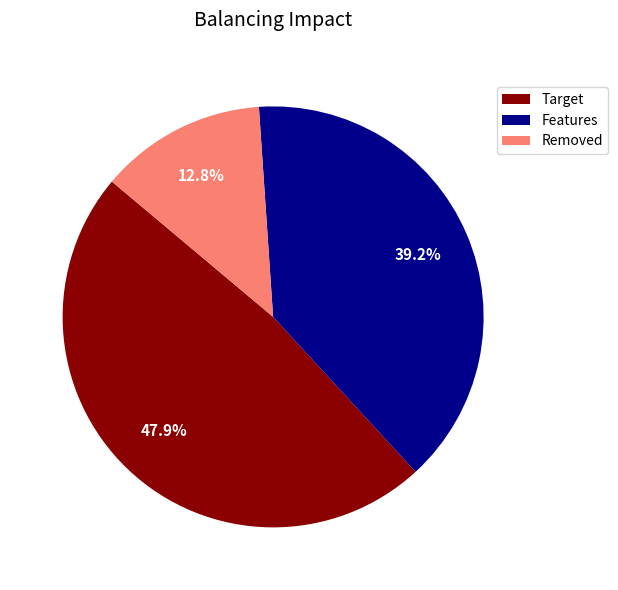

To the nearest percent, what is the difference between the largest and smallest slice percentages?

35%